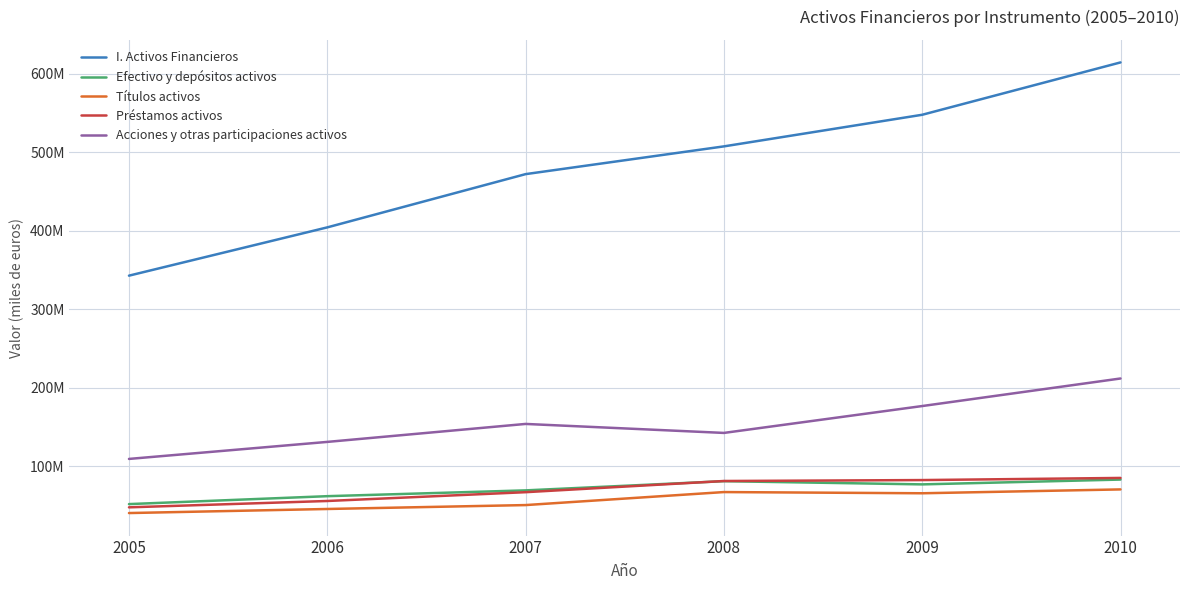

True or false: I. Activos Financieros has more than 0 interior local peaks.

False